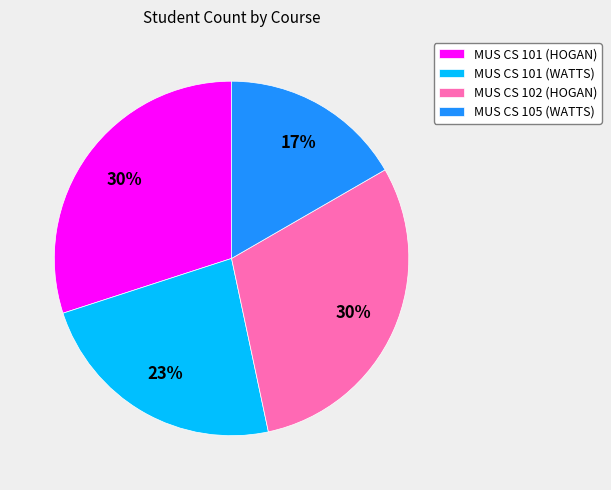

Is there any slice that represents more than half of the pie?

No